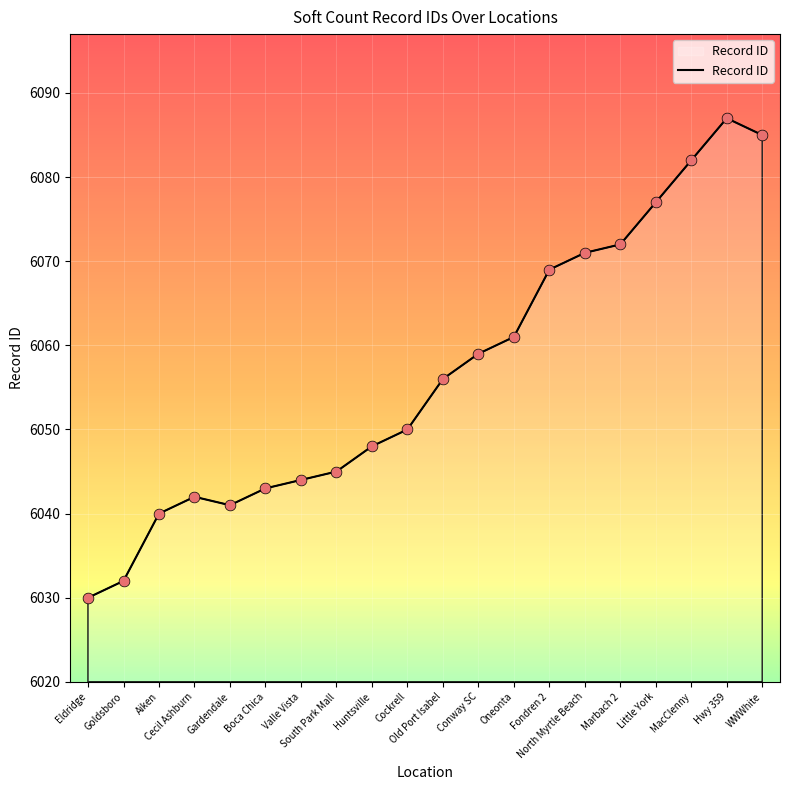

Between Hwy 359 and Conway SC, which is larger?

Hwy 359